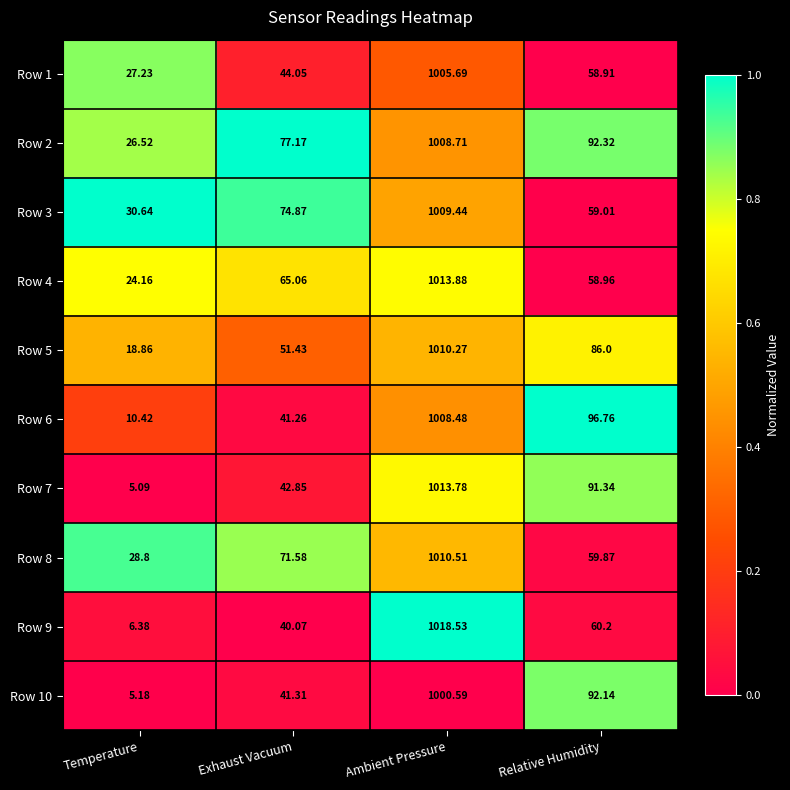

Which series changed the most between Ambient Pressure and Relative Humidity?

Row 9